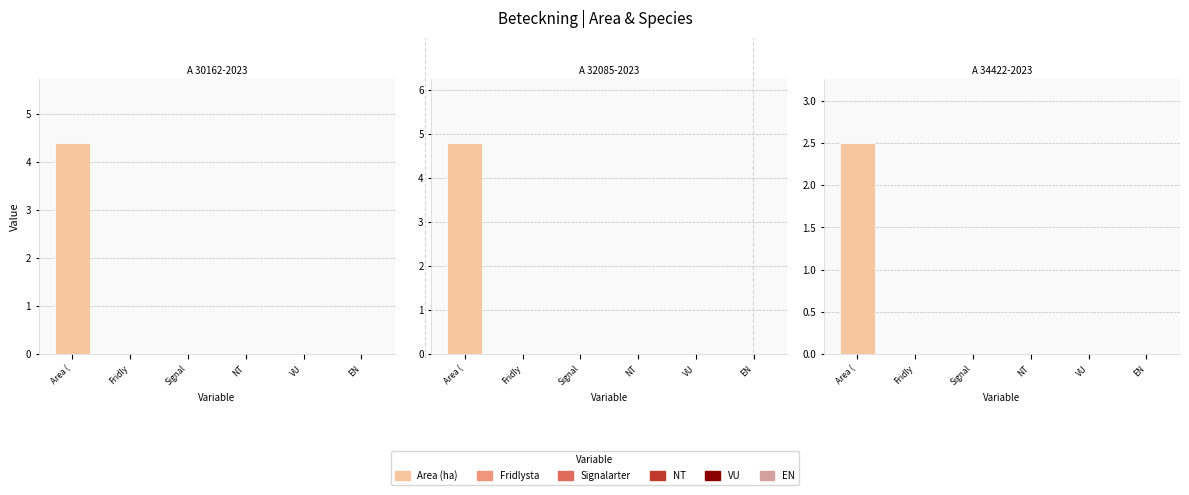

Between A 34422-2023 and A 32085-2023, which is larger?

A 32085-2023